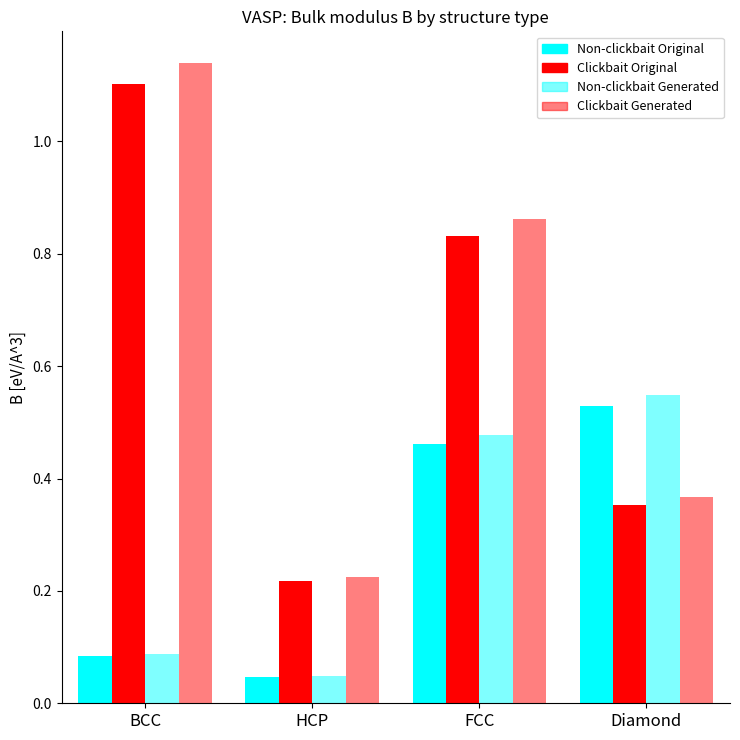

What is the value of the Non-clickbait Original bar at the 3rd from the left?

0.5